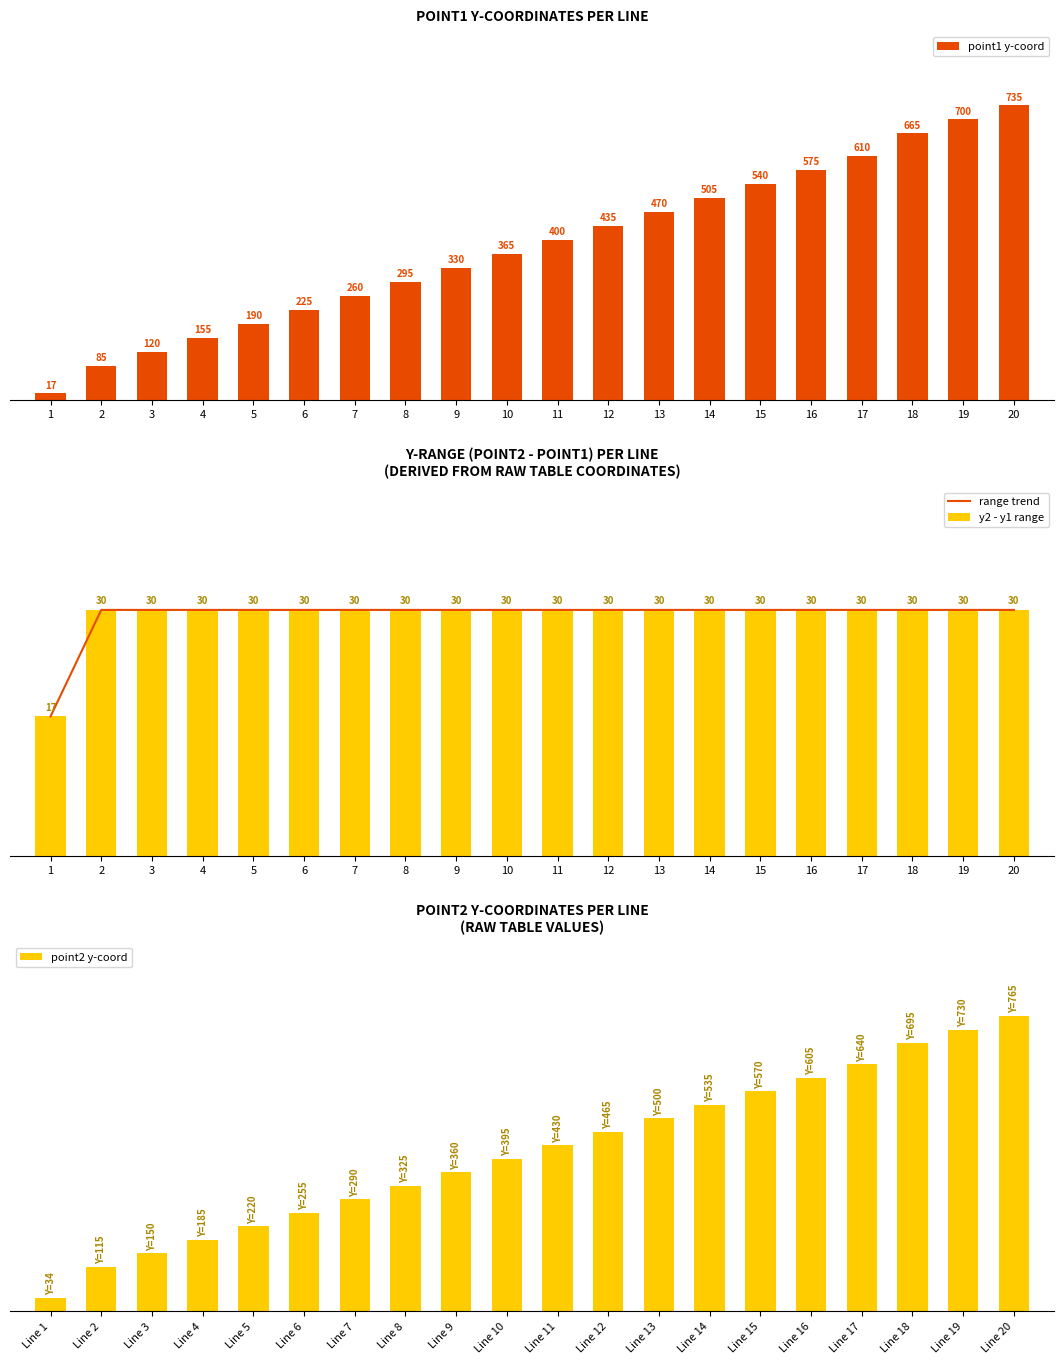

What is the difference between the maximum and minimum values in the point2 y-coord series?

731